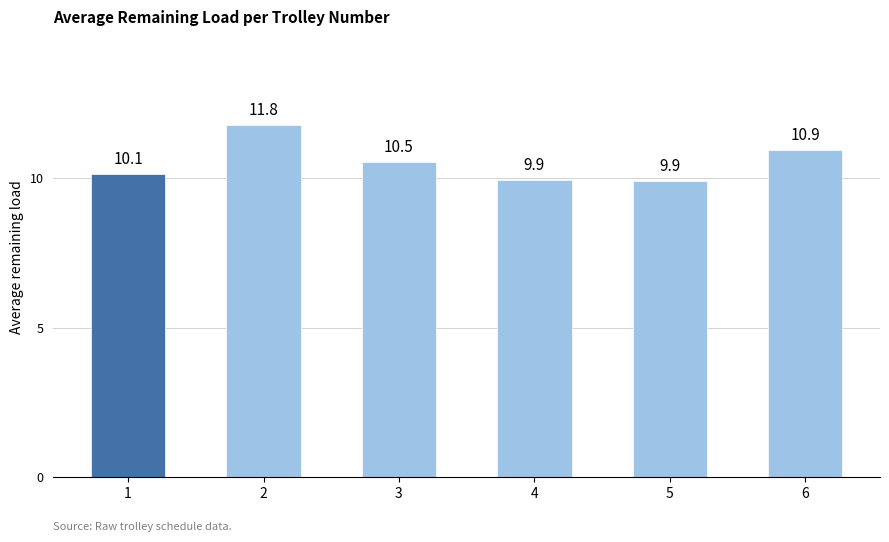

What is the greatest value displayed?

11.8